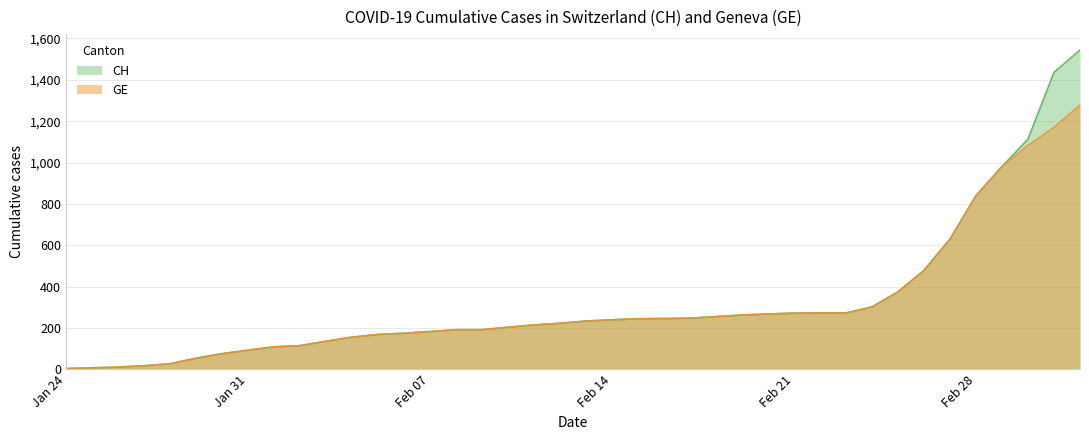

What is the highest value of the GE series?

1278